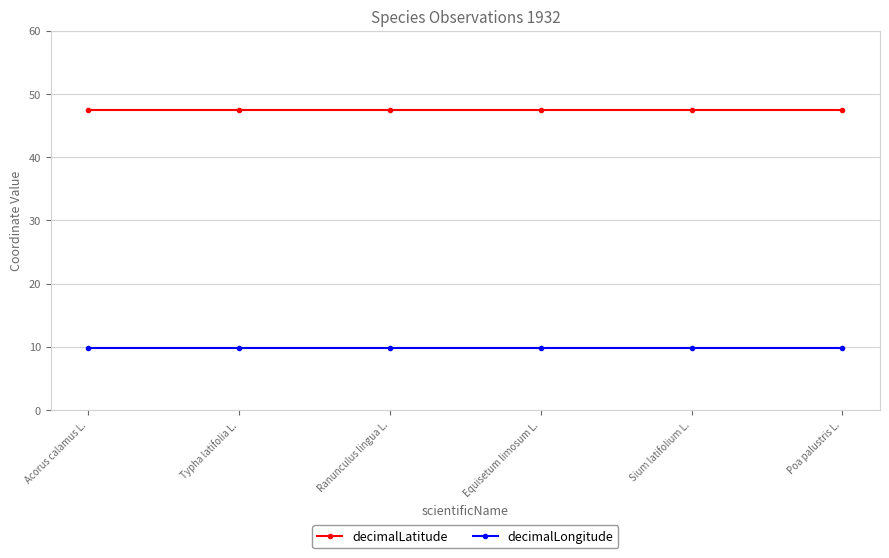

The value of decimalLatitude at Sium latifolium L. is 70.9. True or false?

False